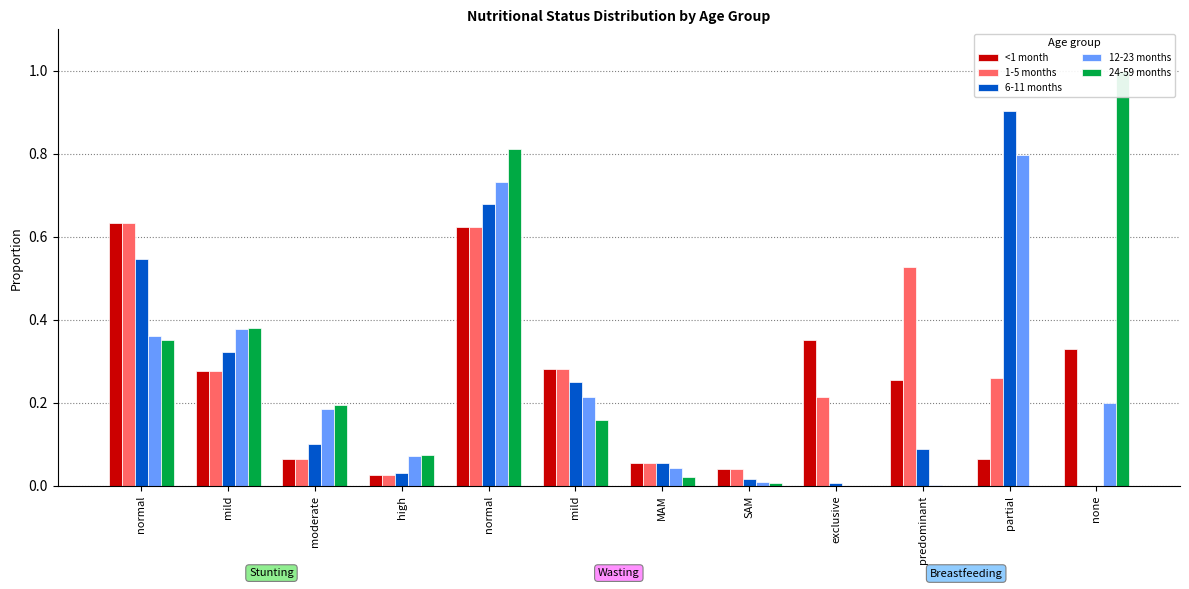

Reading right to left, list all the values displayed in this chart.

<1 month: none=0.3	partial=0.1	predominant=0.3	exclusive=0.4	SAM=0.0	MAM=0.1	mild=0.3	normal=0.6	high=0.0	moderate=0.1	mild=0.3	normal=0.6
1-5 months: none=0.0	partial=0.3	predominant=0.5	exclusive=0.2	SAM=0.0	MAM=0.1	mild=0.3	normal=0.6	high=0.0	moderate=0.1	mild=0.3	normal=0.6
6-11 months: none=0.0	partial=0.9	predominant=0.1	exclusive=0.0	SAM=0.0	MAM=0.1	mild=0.2	normal=0.7	high=0.0	moderate=0.1	mild=0.3	normal=0.5
12-23 months: none=0.2	partial=0.8	predominant=0.0	exclusive=0.0	SAM=0.0	MAM=0.0	mild=0.2	normal=0.7	high=0.1	moderate=0.2	mild=0.4	normal=0.4
24-59 months: none=1.0	partial=0.0	predominant=0.0	exclusive=0.0	SAM=0.0	MAM=0.0	mild=0.2	normal=0.8	high=0.1	moderate=0.2	mild=0.4	normal=0.4